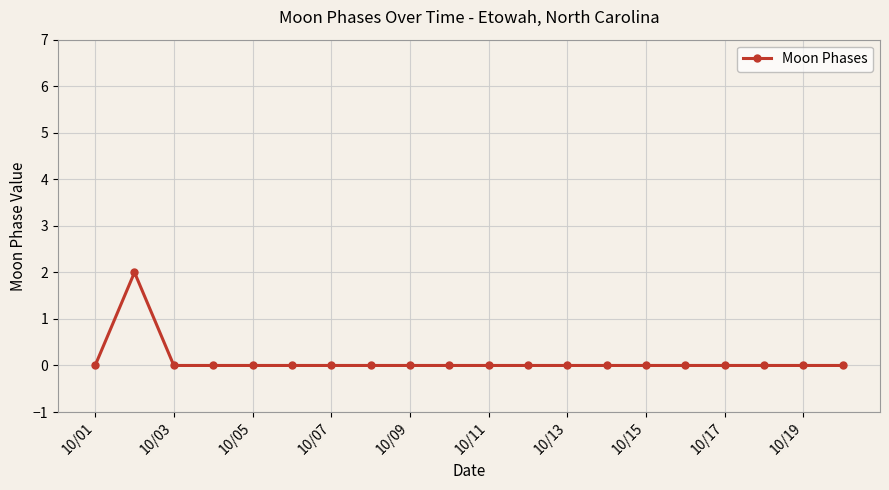

Reading right to left, transcribe all the data shown in this chart.

0	0	0	0	0	0	0	0	0	0	0	0	0	0	0	0	0	0	2	0